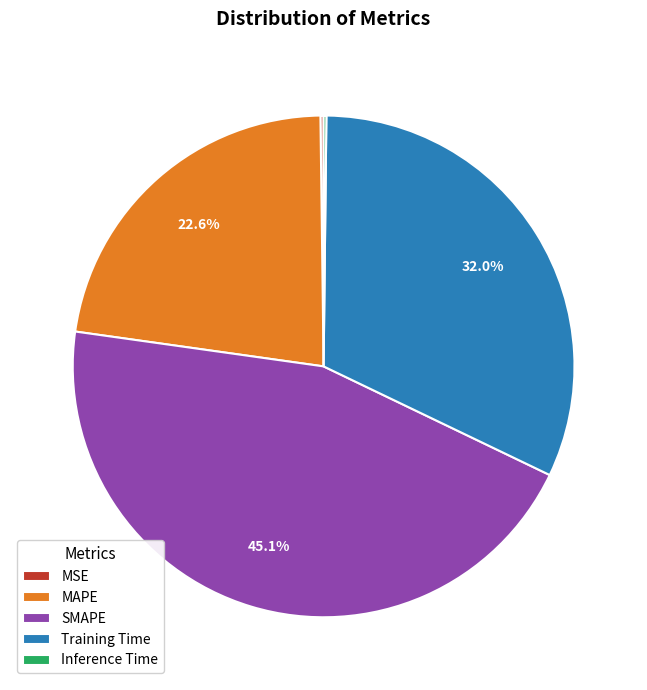

To the nearest percent, what is the difference between the largest and smallest slice percentages?

45%